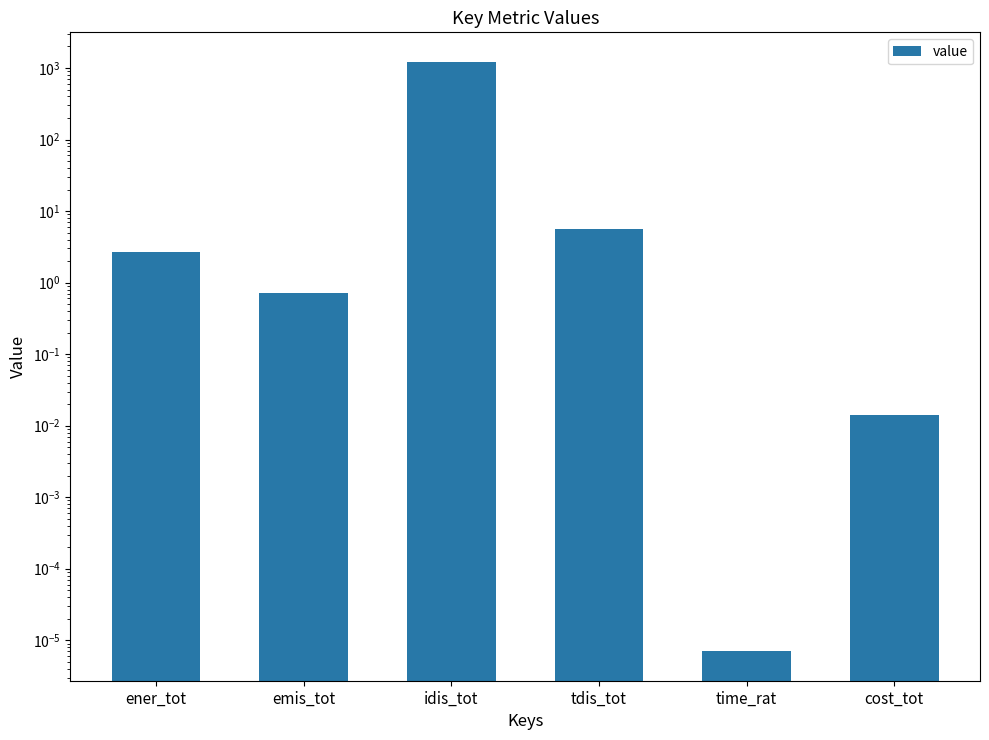

What is the change in value from idis_tot to time_rat?

-1220.0